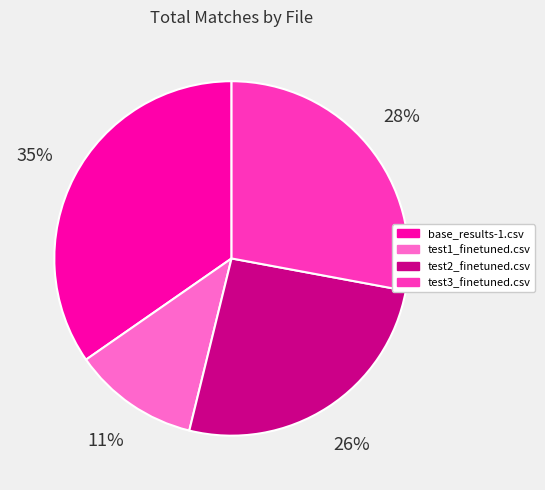

Does any single category account for the majority?

No